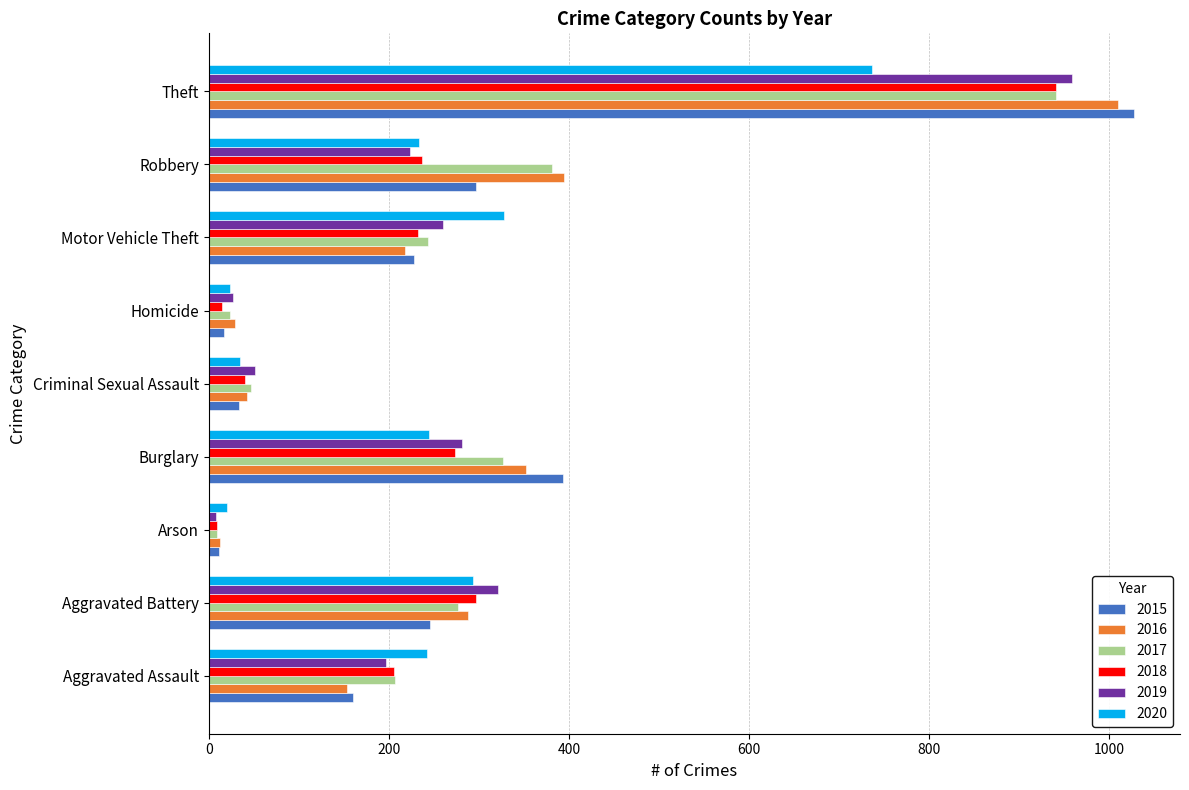

What is the difference between the second highest and second lowest values in the 2018 series?

282